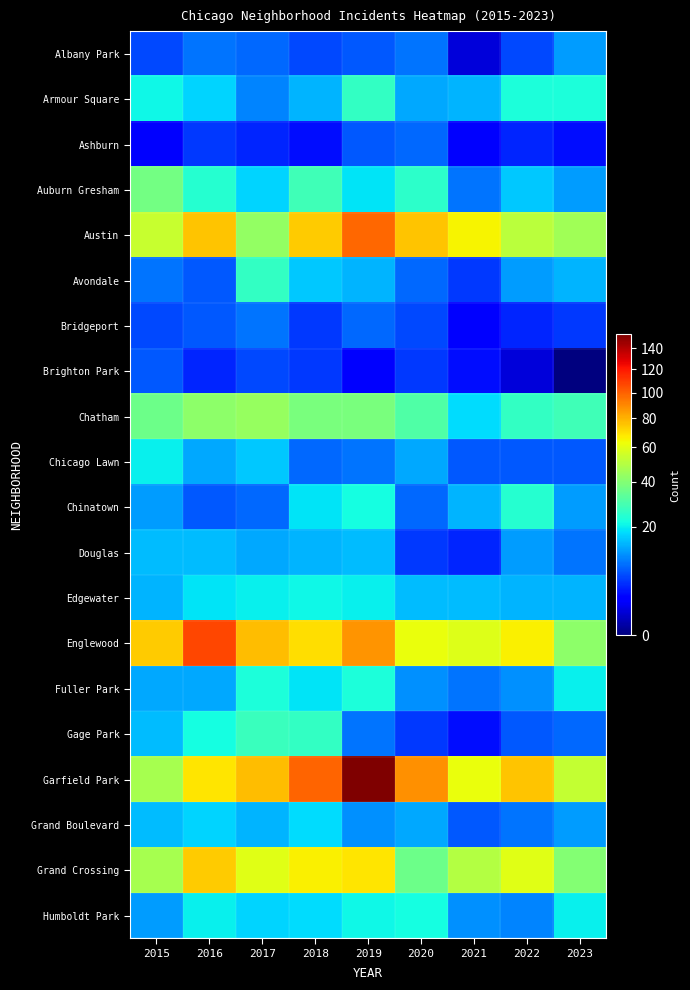

At which category is the sum across all series the highest?

2019